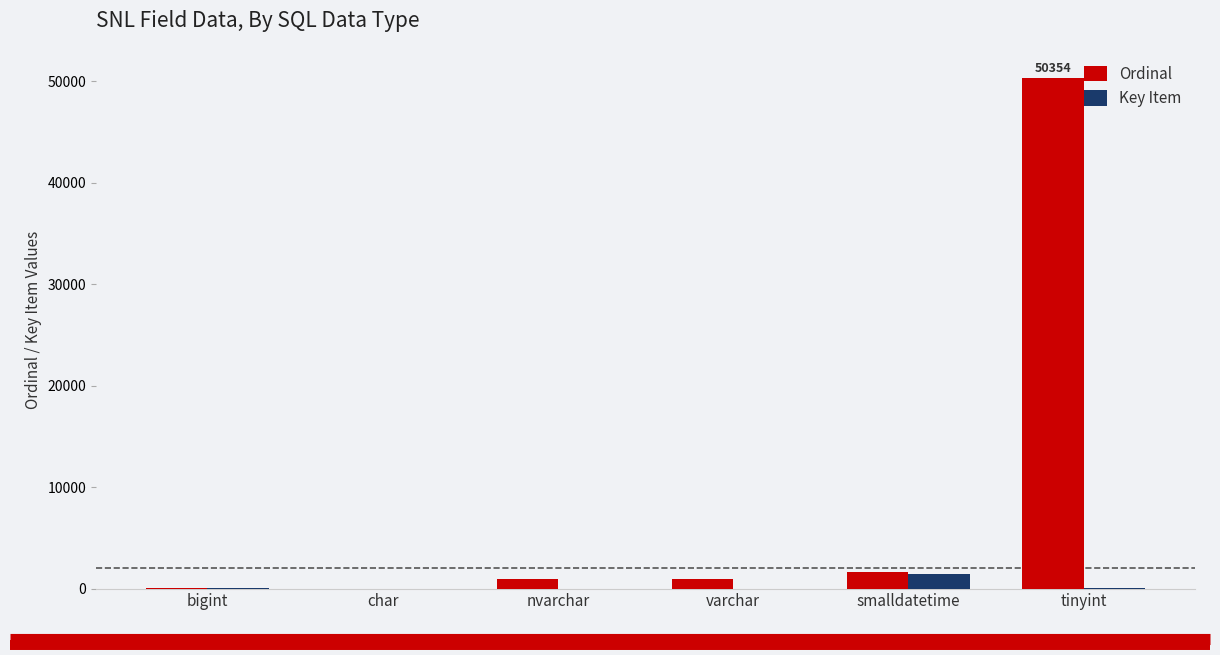

What is the maximum value for Ordinal?

50354